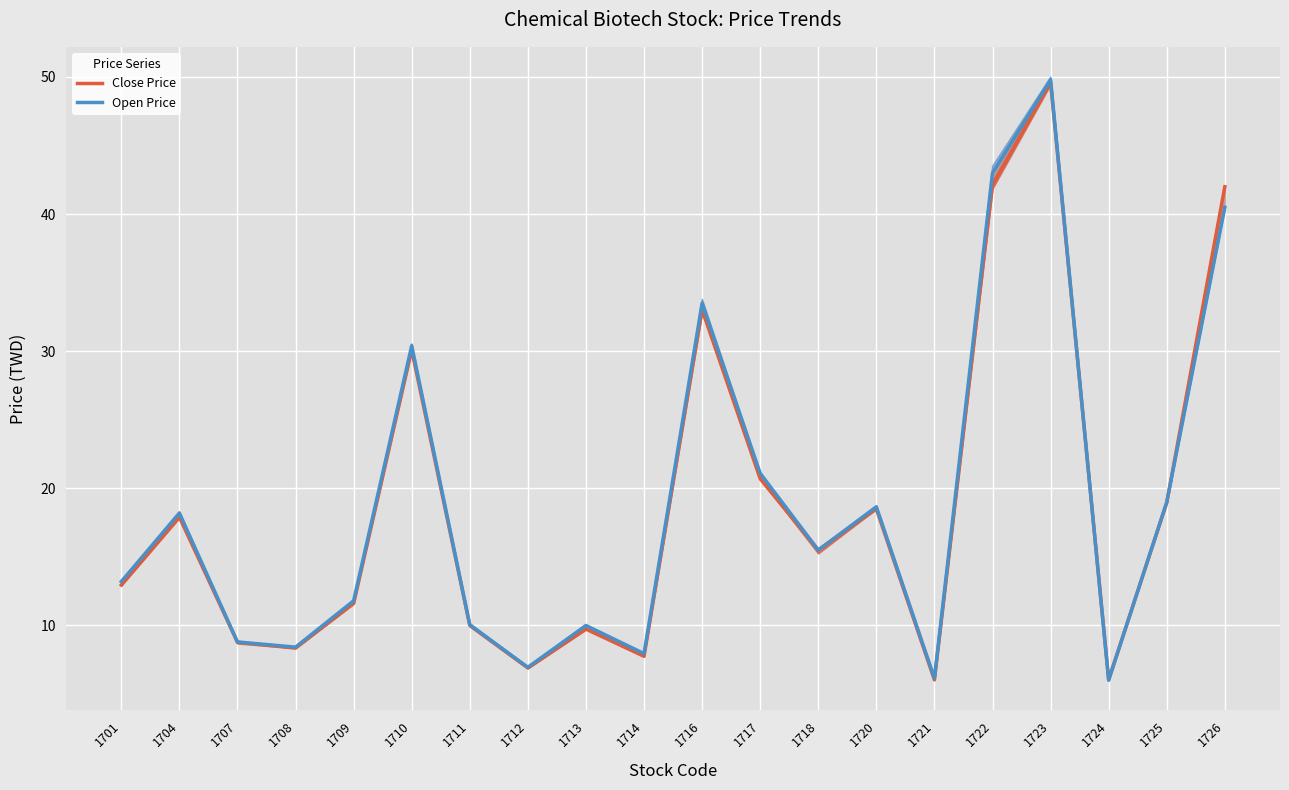

Where is the first local minimum for Close Price?

1708